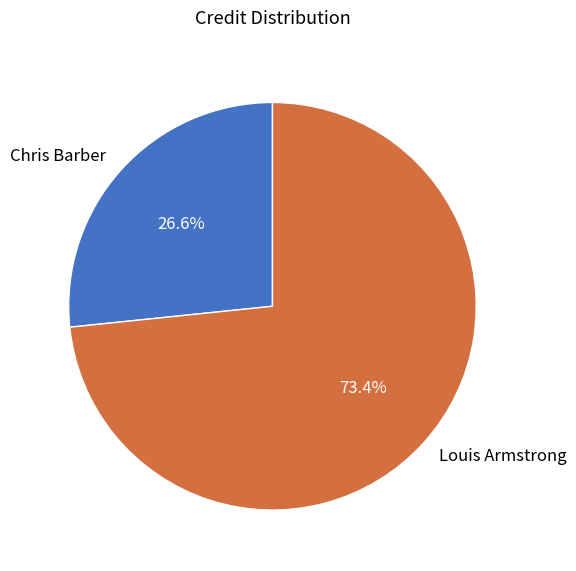

To the nearest percent, what is the combined percentage of Louis Armstrong and Chris Barber?

100%